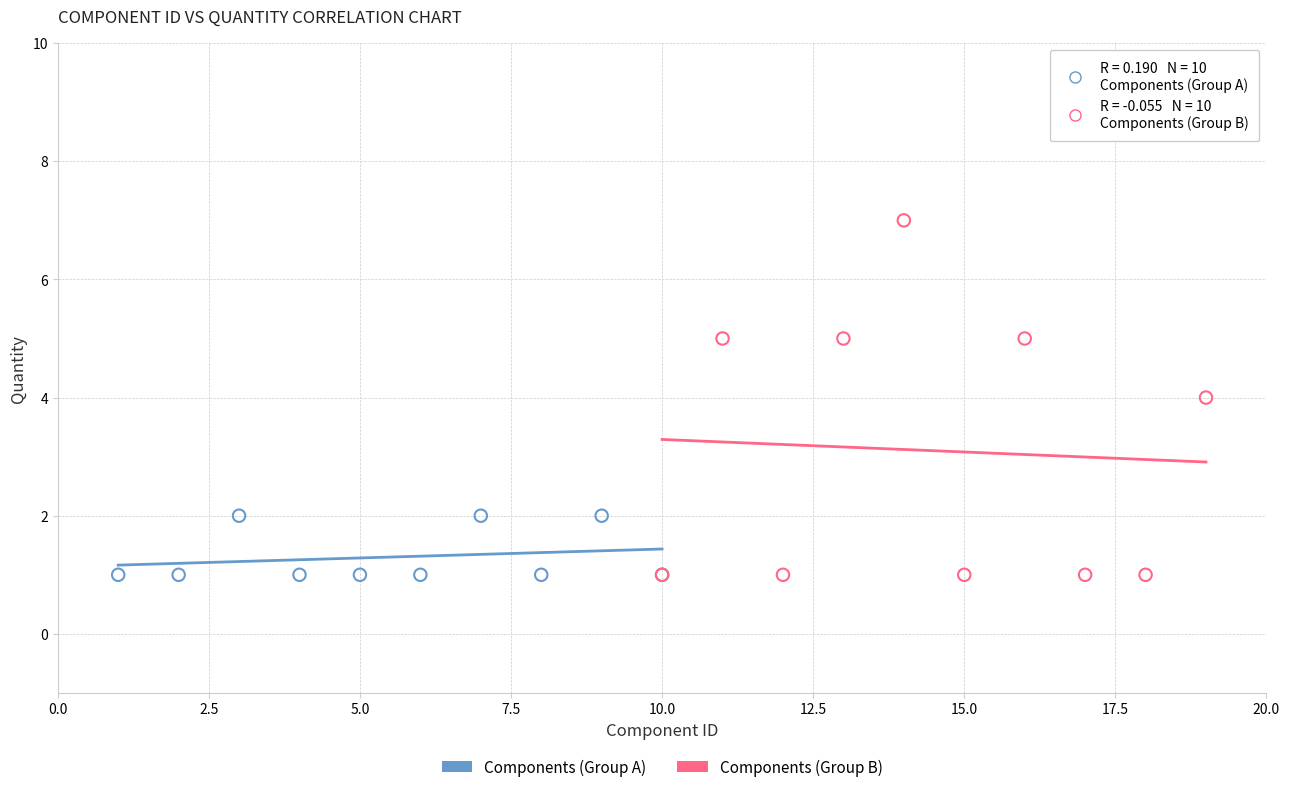

What are all the series names shown in the legend?

Components (Group A), Components (Group B)